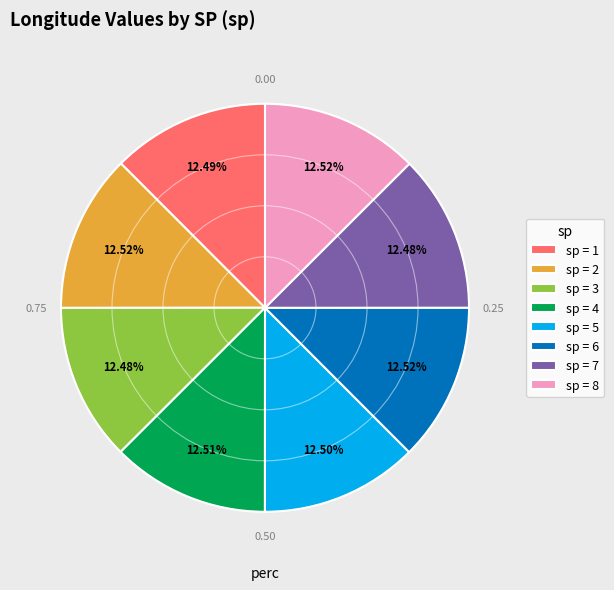

Do sp = 5 and sp = 2 together represent more than half of the pie?

No